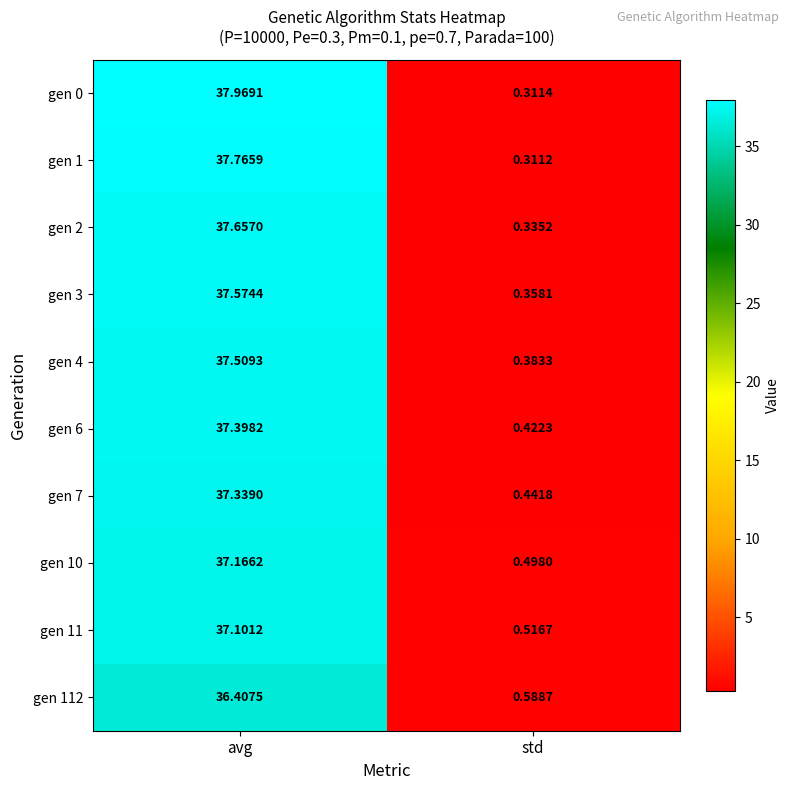

Between avg and std, which series saw the biggest shift?

gen 0